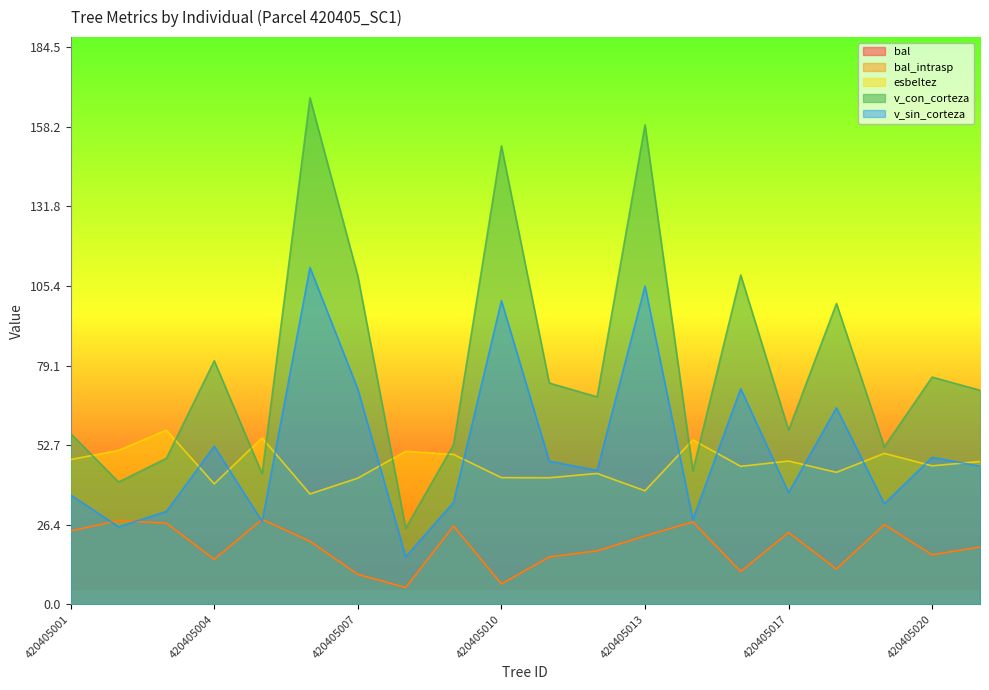

Does the chart display data point markers on the line(s)?

No